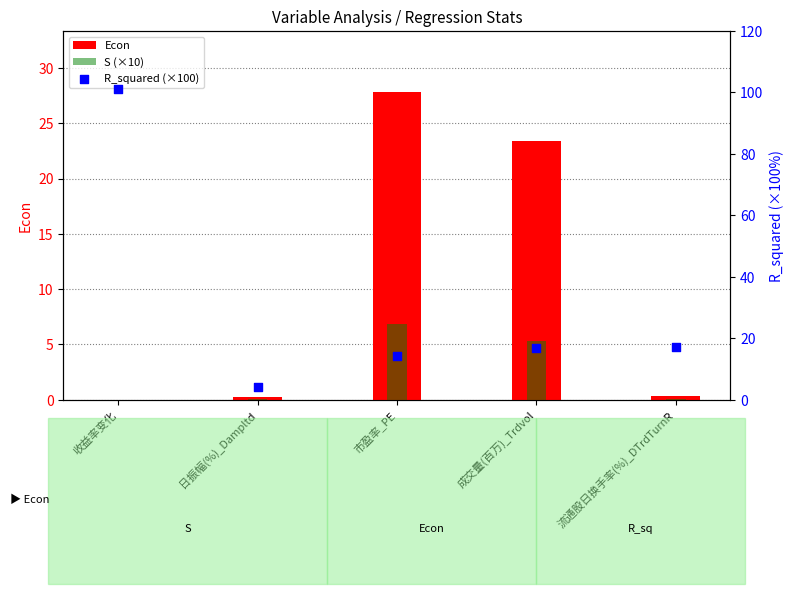

Which series has the largest total across all categories?

R_squared (×100)